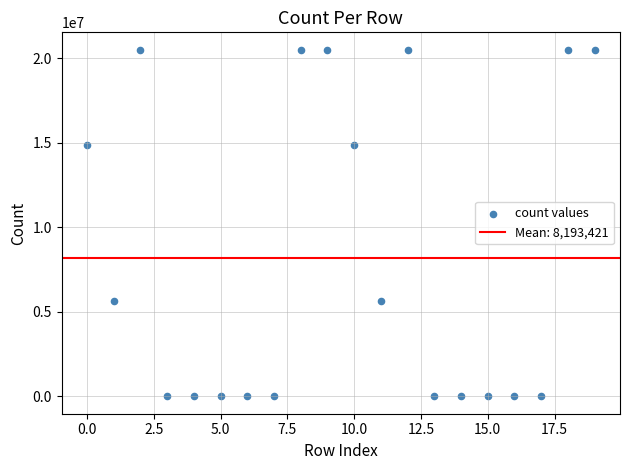

What is the range of Y values (max minus min)?

20492947